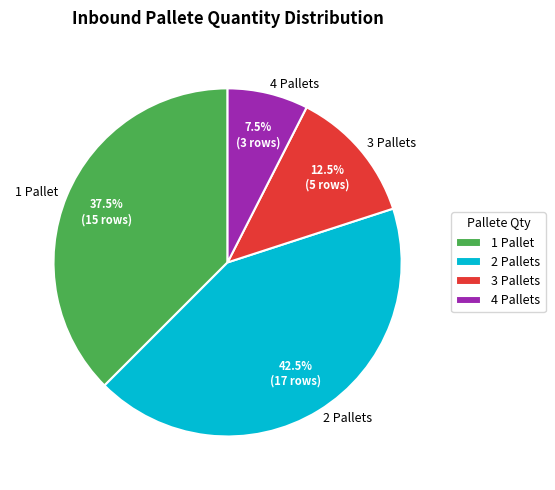

Combined, do 4 Pallets and 3 Pallets account for over 50%?

No